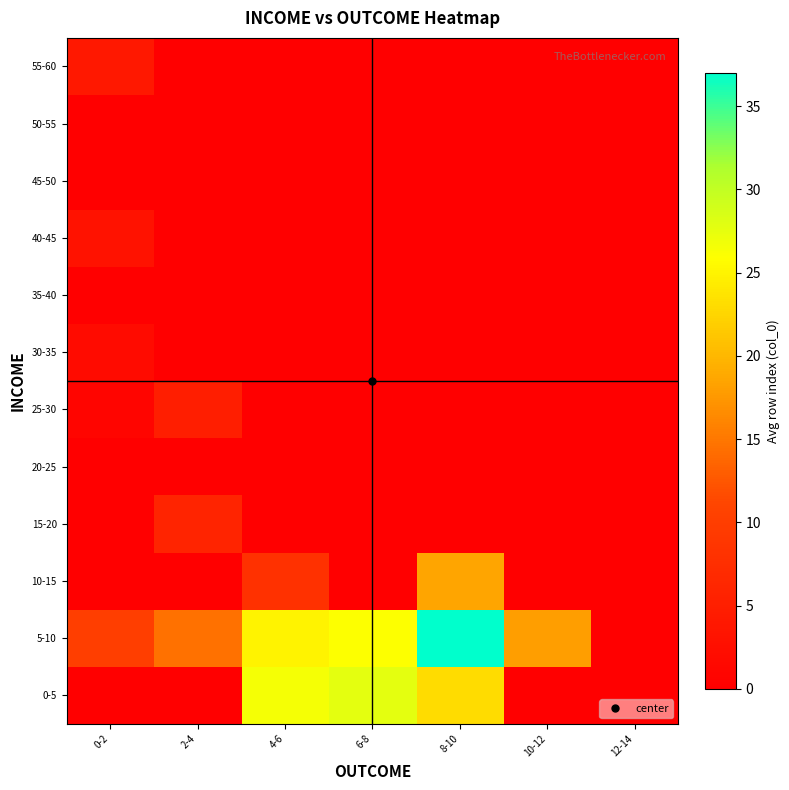

Reading left to right, list all the values displayed in this chart.

0-5: 0-2=0.0	2-4=0.0	4-6=26.5	6-8=27.7	8-10=23.0	10-12=0.0	12-14=0.0
5-10: 0-2=10.0	2-4=14.5	4-6=24.9	6-8=26.0	8-10=37.0	10-12=18.0	12-14=0.0
10-15: 0-2=0.0	2-4=0.0	4-6=8.0	6-8=0.0	8-10=18.5	10-12=0.0	12-14=0.0
15-20: 0-2=0.0	2-4=6.0	4-6=0.0	6-8=0.0	8-10=0.0	10-12=0.0	12-14=0.0
20-25: 0-2=0.0	2-4=0.0	4-6=0.0	6-8=0.0	8-10=0.0	10-12=0.0	12-14=0.0
25-30: 0-2=1.0	2-4=5.0	4-6=0.0	6-8=0.0	8-10=0.0	10-12=0.0	12-14=0.0
30-35: 0-2=2.0	2-4=0.0	4-6=0.0	6-8=0.0	8-10=0.0	10-12=0.0	12-14=0.0
35-40: 0-2=0.0	2-4=0.0	4-6=0.0	6-8=0.0	8-10=0.0	10-12=0.0	12-14=0.0
40-45: 0-2=3.0	2-4=0.0	4-6=0.0	6-8=0.0	8-10=0.0	10-12=0.0	12-14=0.0
45-50: 0-2=0.0	2-4=0.0	4-6=0.0	6-8=0.0	8-10=0.0	10-12=0.0	12-14=0.0
50-55: 0-2=0.0	2-4=0.0	4-6=0.0	6-8=0.0	8-10=0.0	10-12=0.0	12-14=0.0
55-60: 0-2=4.0	2-4=0.0	4-6=0.0	6-8=0.0	8-10=0.0	10-12=0.0	12-14=0.0